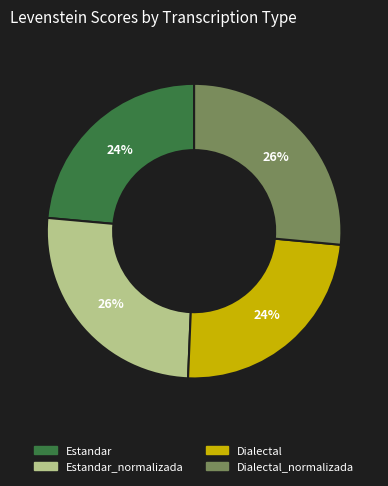

What is the ratio of the value at Estandar_normalizada to the value at Dialectal?

1.1